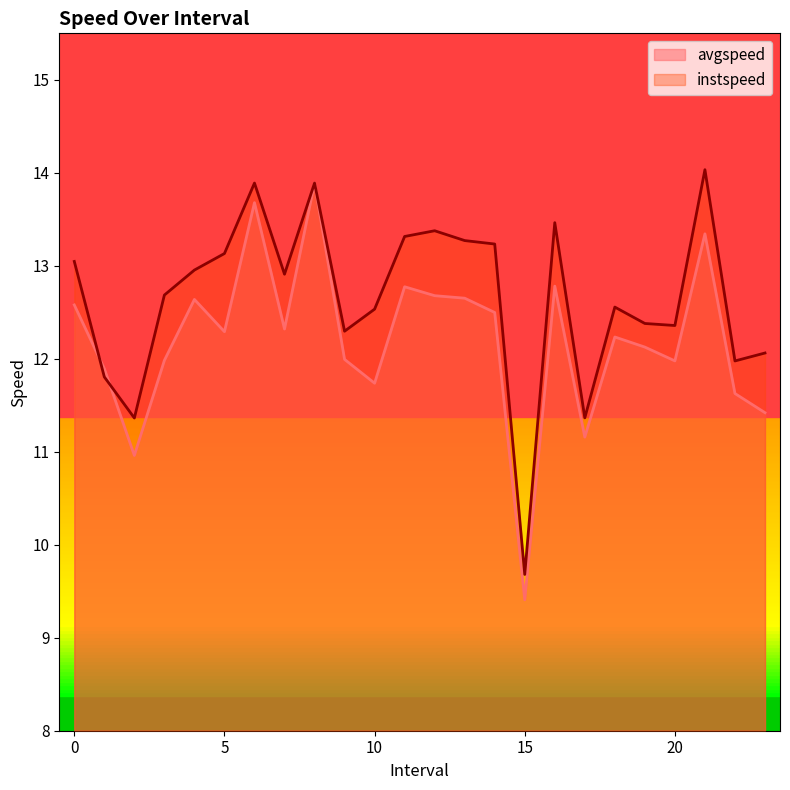

True or false: instspeed has a value of 6.2 at 20.

False